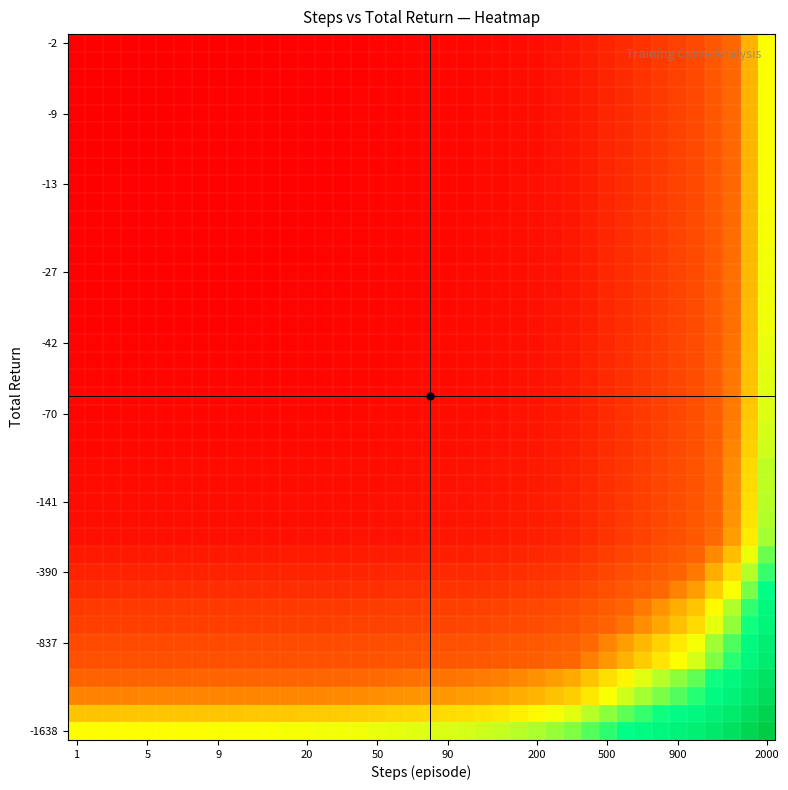

How many data points does each series have?

40